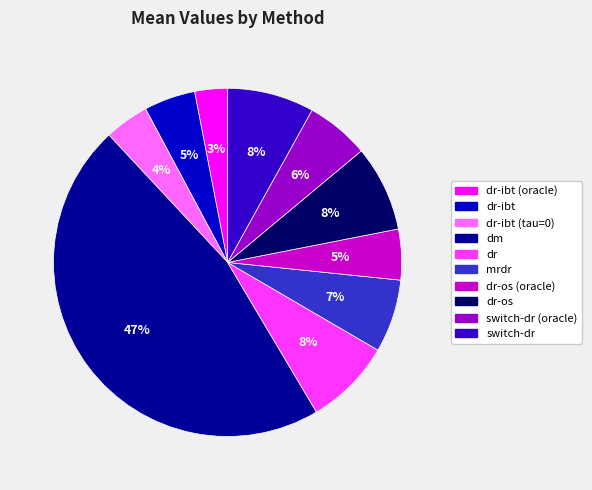

Is the sum of dr-ibt (tau=0) and switch-dr (oracle) greater than half?

No